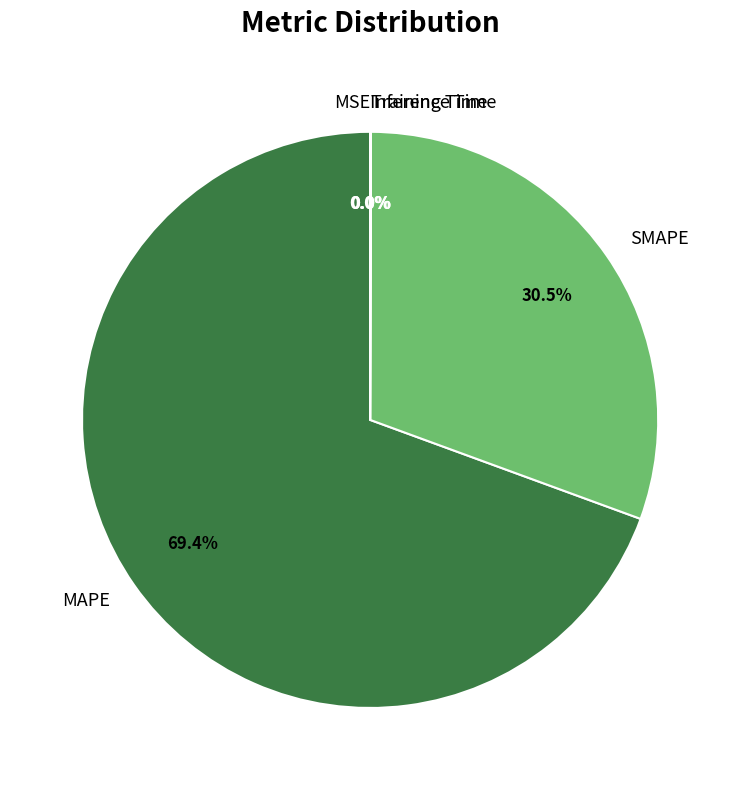

Which slice is the largest?

MAPE